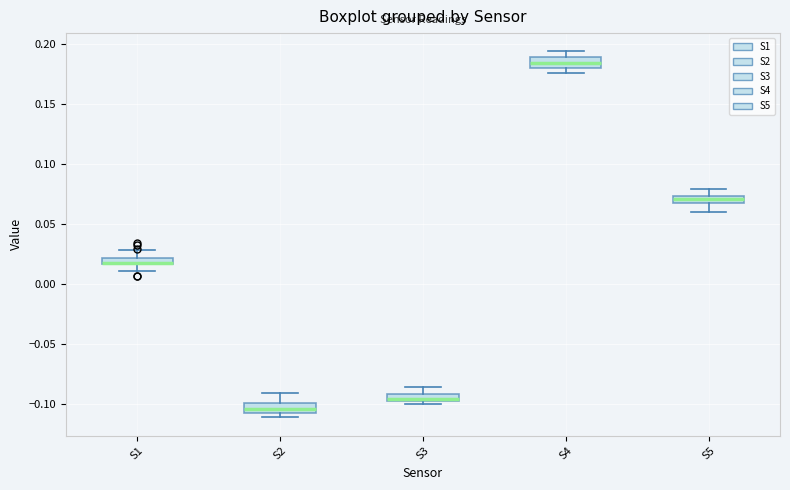

Where is the upper edge of the box for S4 on the y-axis? The values are not printed on the chart, so give them approximately, as read against the axis.

0.190